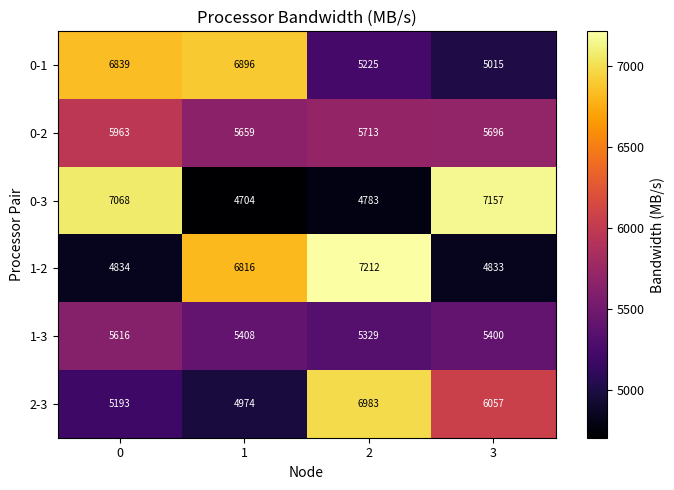

Which series has the largest range (max minus min)?

0-3